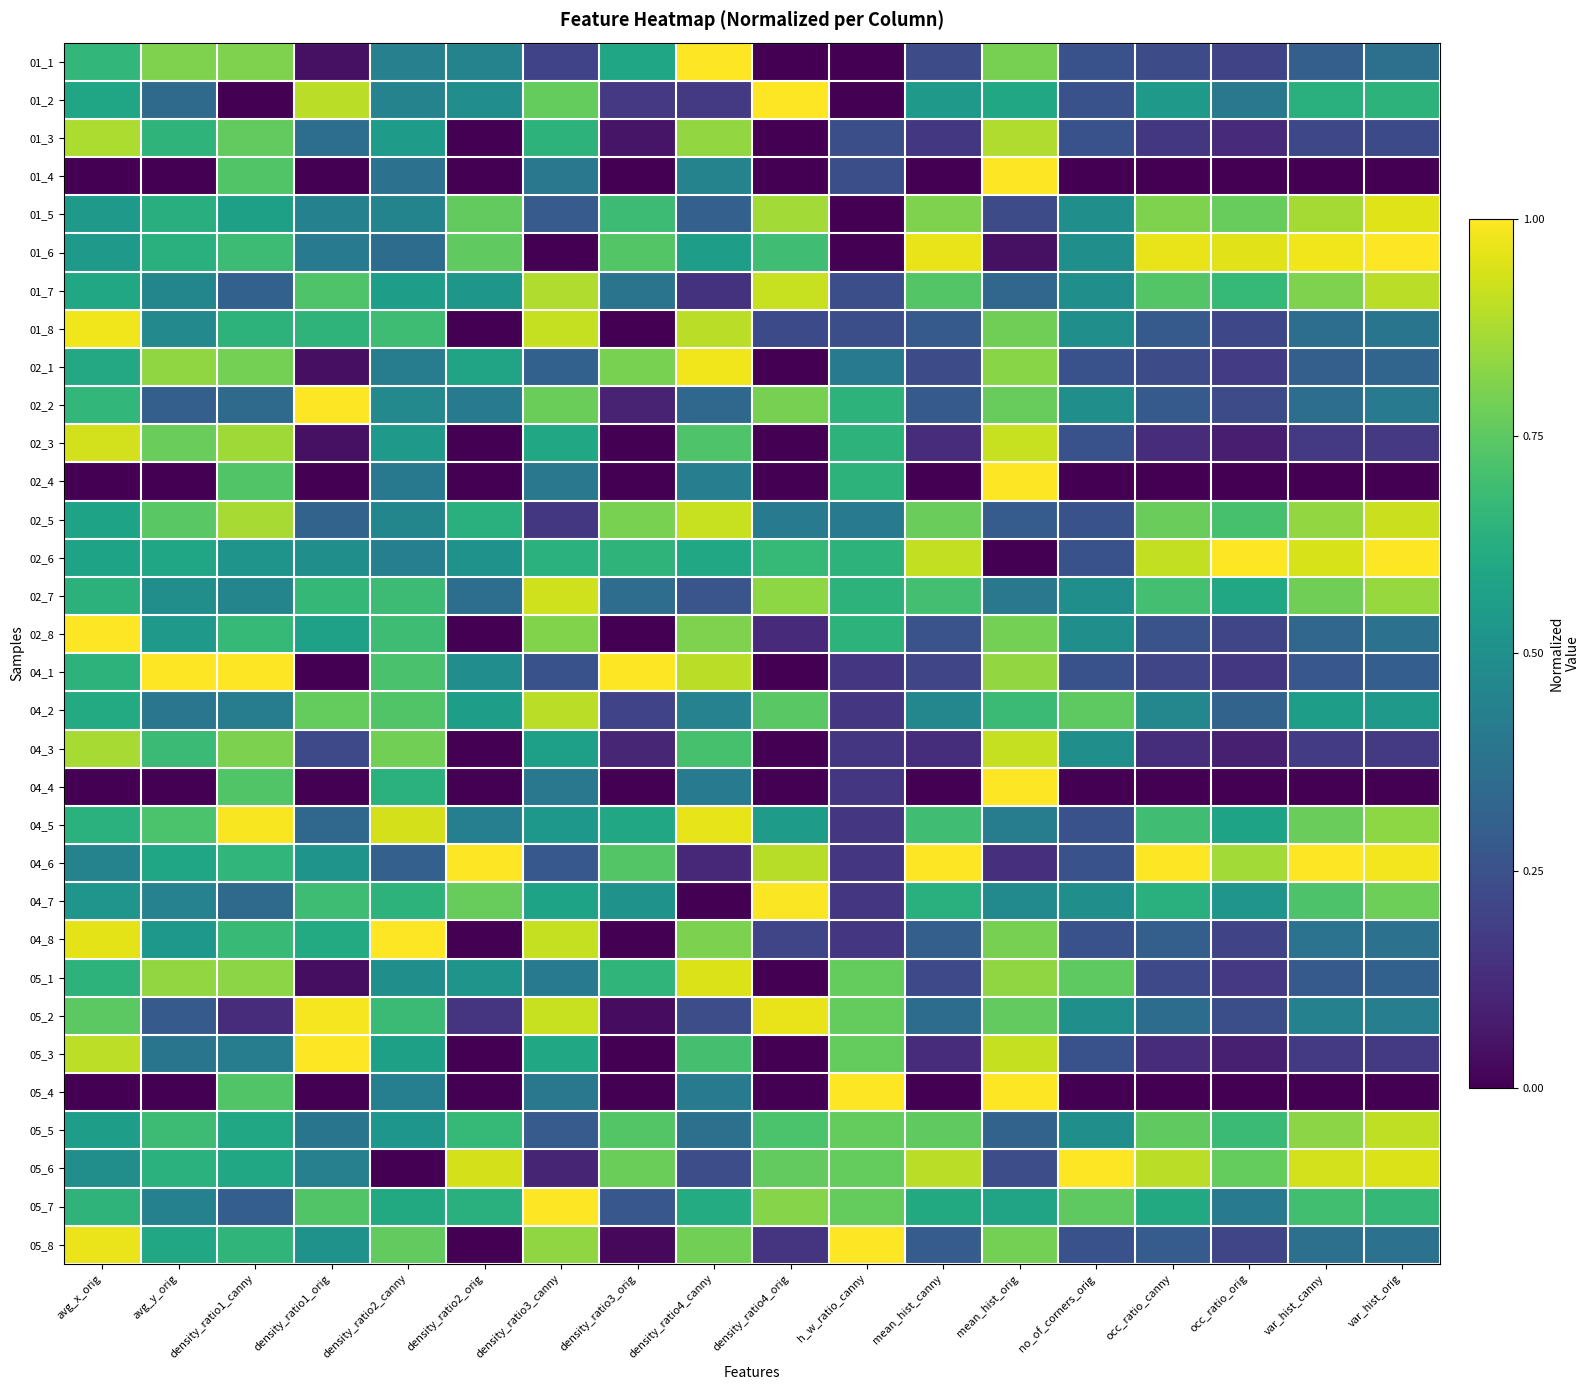

At occ_ratio_canny, list the series in order from largest to smallest.

04_6, 01_6, 02_6, 05_6, 01_5, 02_5, 05_5, 01_7, 02_7, 04_5, 04_7, 05_7, 01_2, 04_2, 05_2, 04_8, 05_8, 01_8, 02_2, 02_8, 02_1, 01_1, 05_1, 04_1, 01_3, 04_3, 02_3, 05_3, 01_4, 02_4, 04_4, 05_4